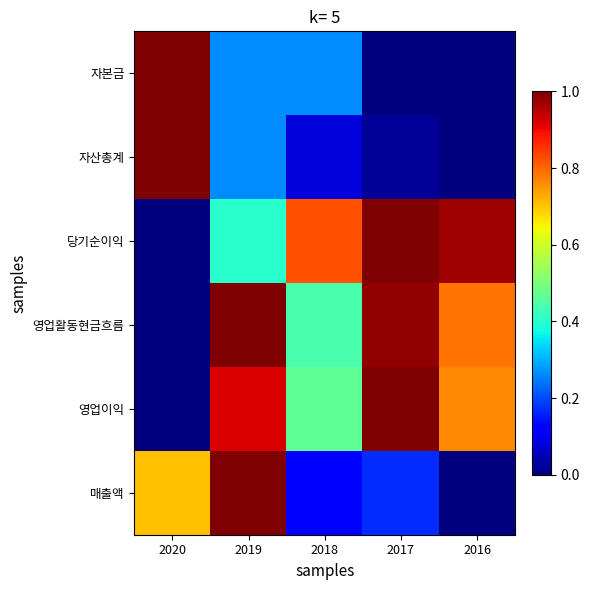

Which series changed the most between 2019 and 2018?

매출액